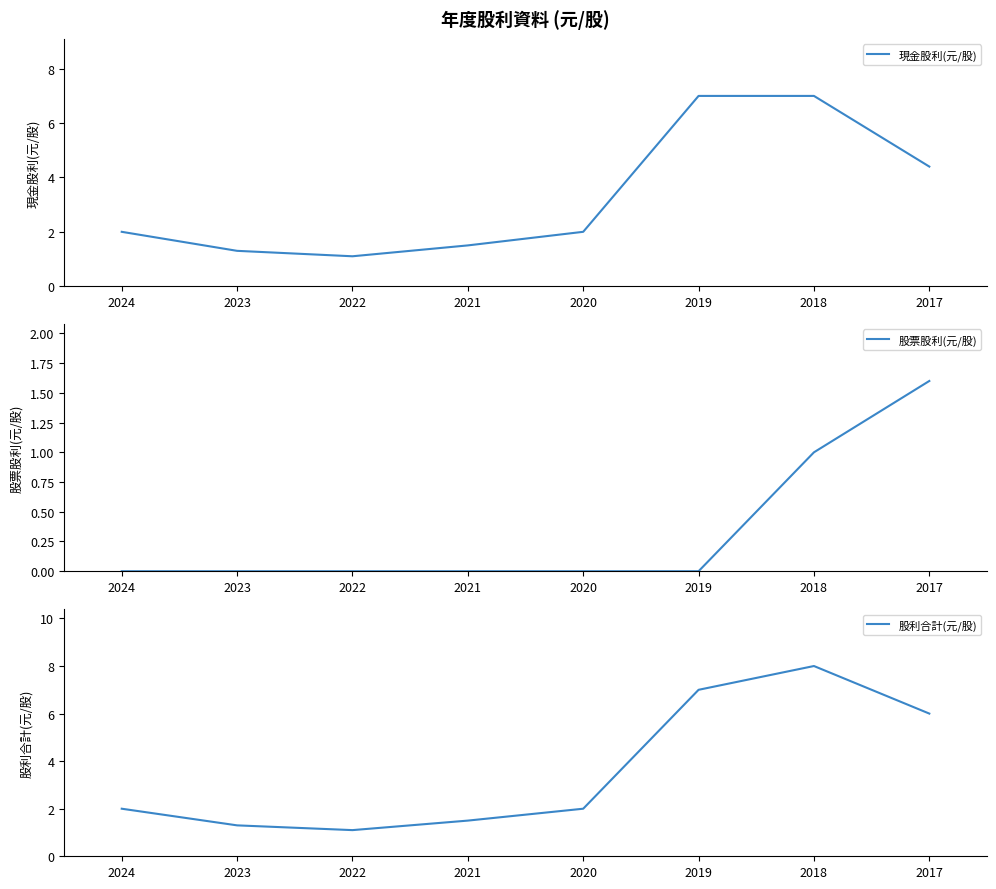

True or false: 股票股利(元/股) and 股利合計(元/股) cross at least once.

False